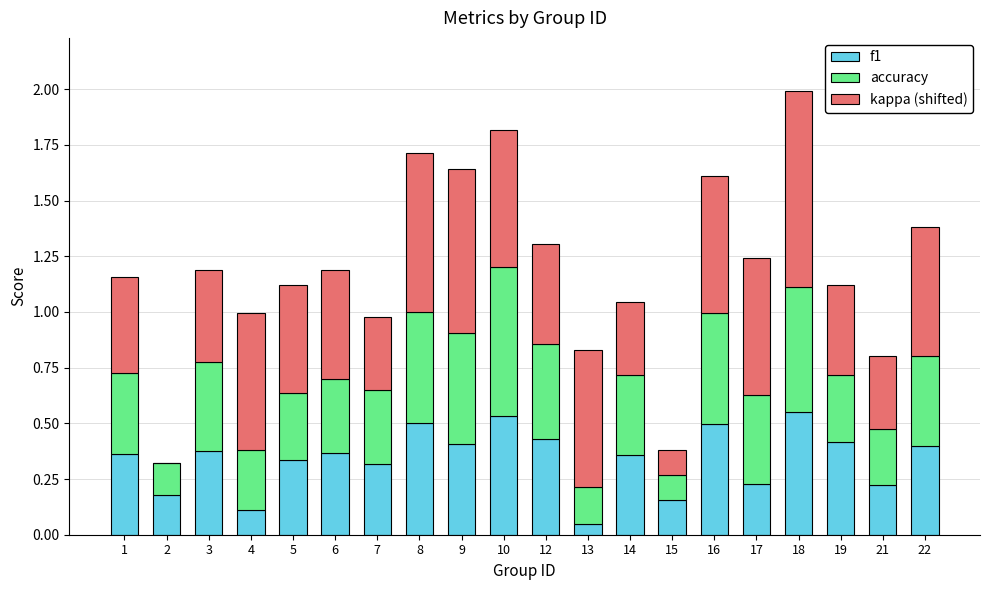

What is the sum of all f1 values?

6.8